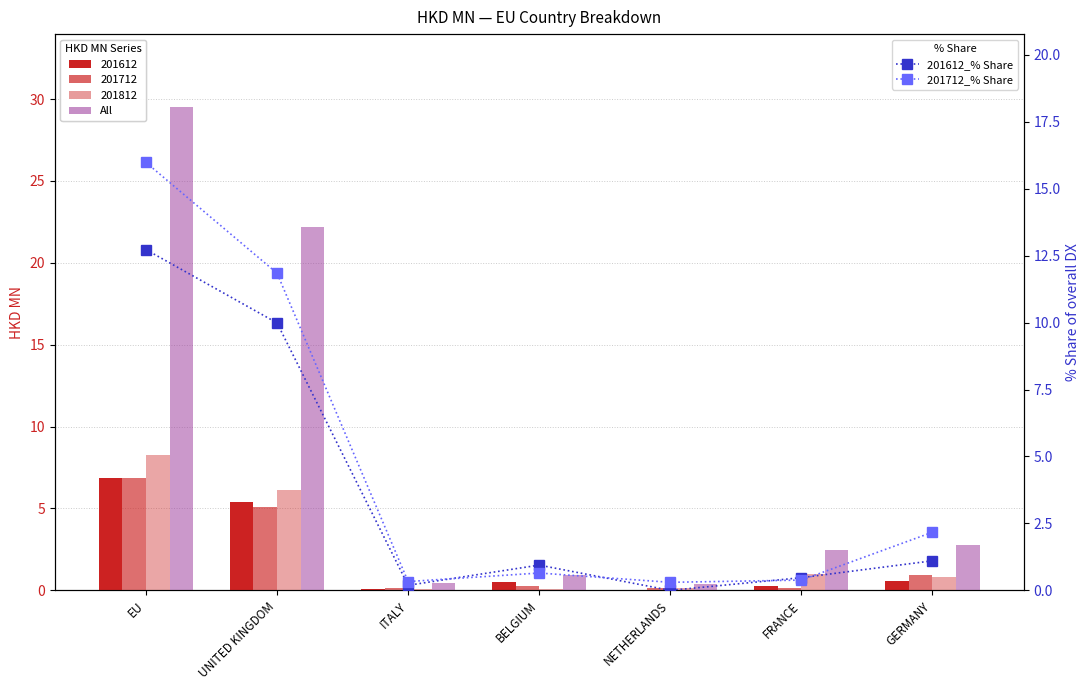

What is the label of the 5th bar from the left?

NETHERLANDS